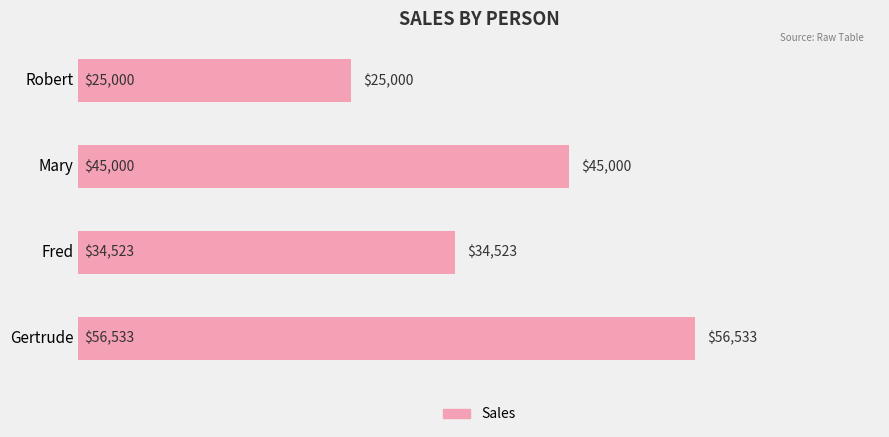

Which label corresponds to the largest value in the chart?

Gertrude